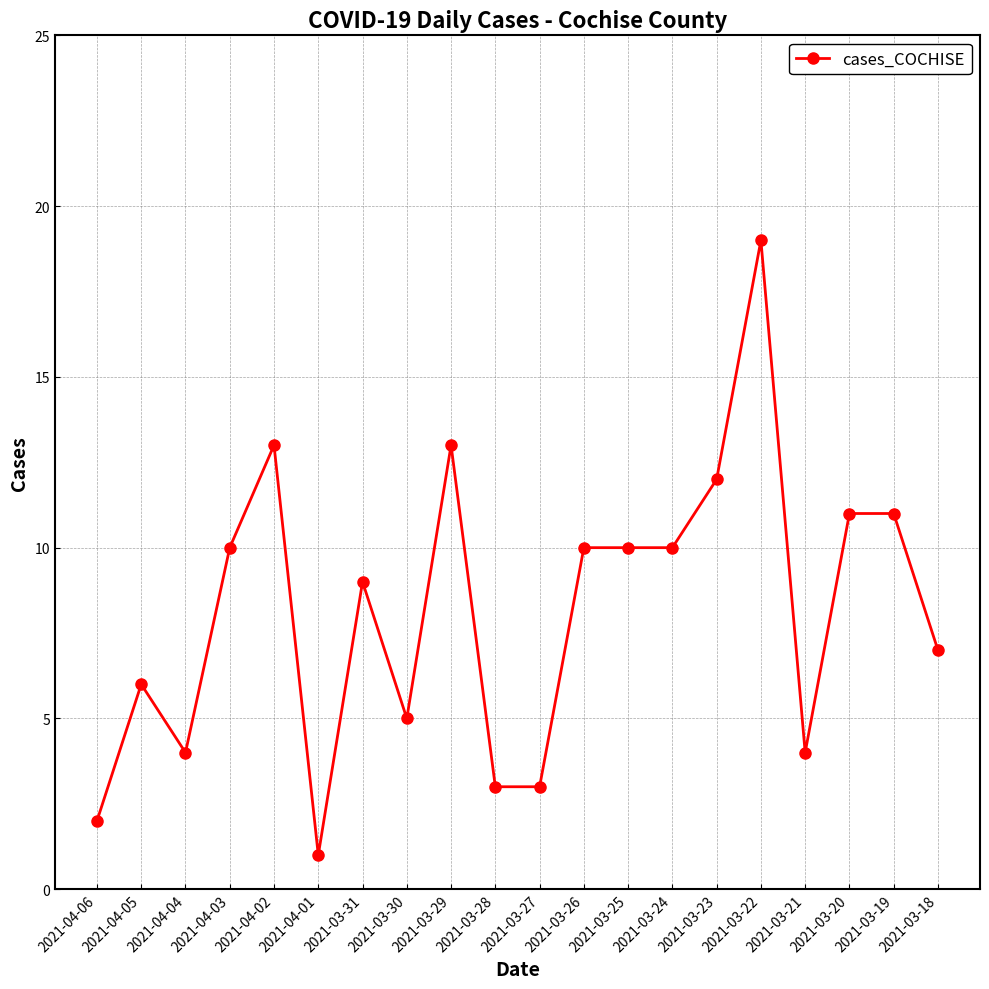

Which category has the lowest value across all series?

2021-04-01